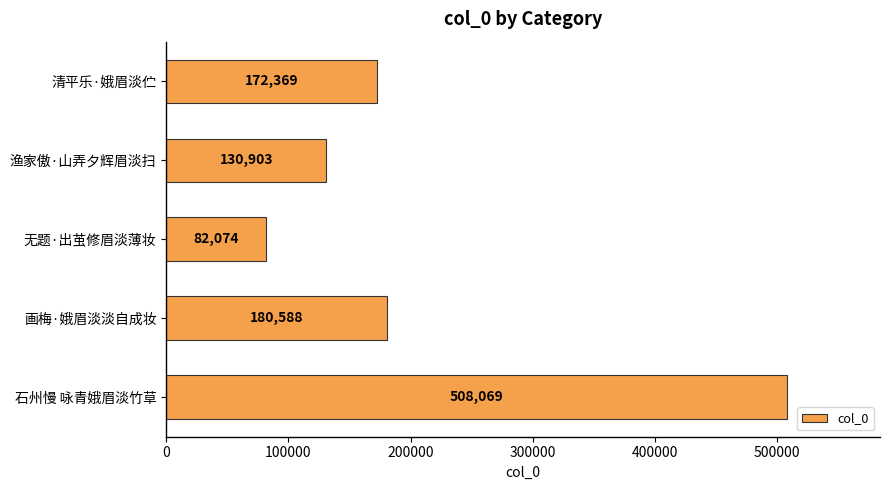

Rank the categories by value from highest to lowest.

石州慢 咏青娥眉淡竹草, 画梅·娥眉淡淡自成妆, 清平乐·娥眉淡伫, 渔家傲·山弄夕辉眉淡扫, 无题·出茧修眉淡薄妆